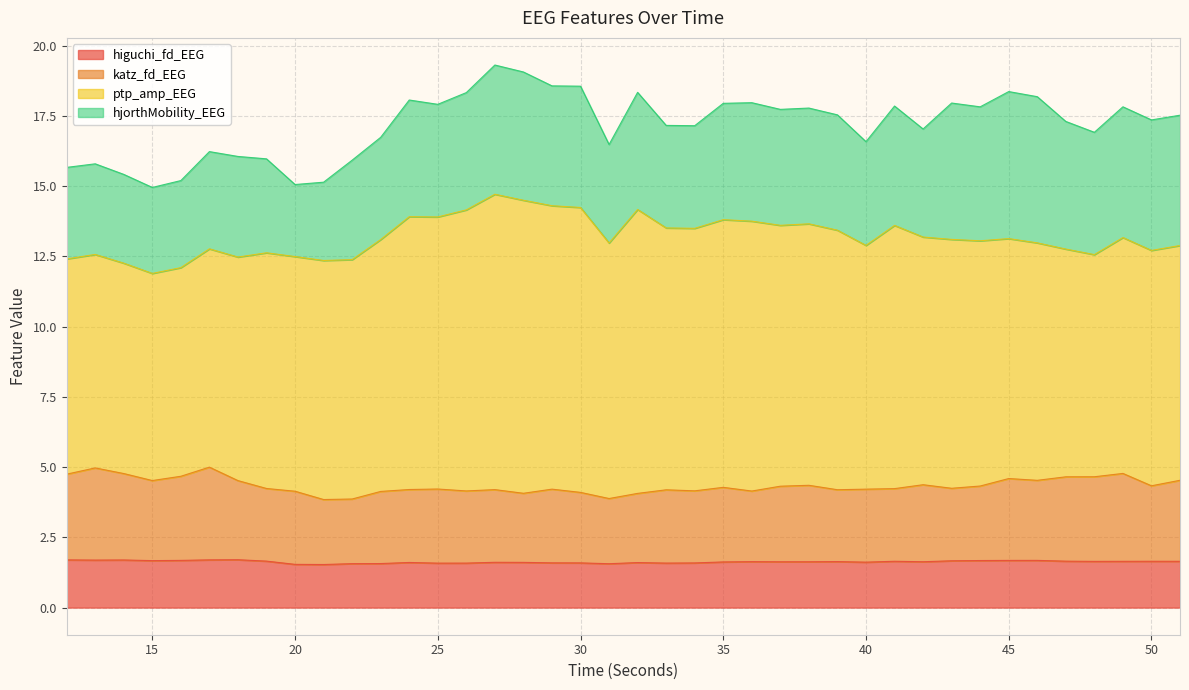

Where is the first local minimum for katz_fd_EEG?

15